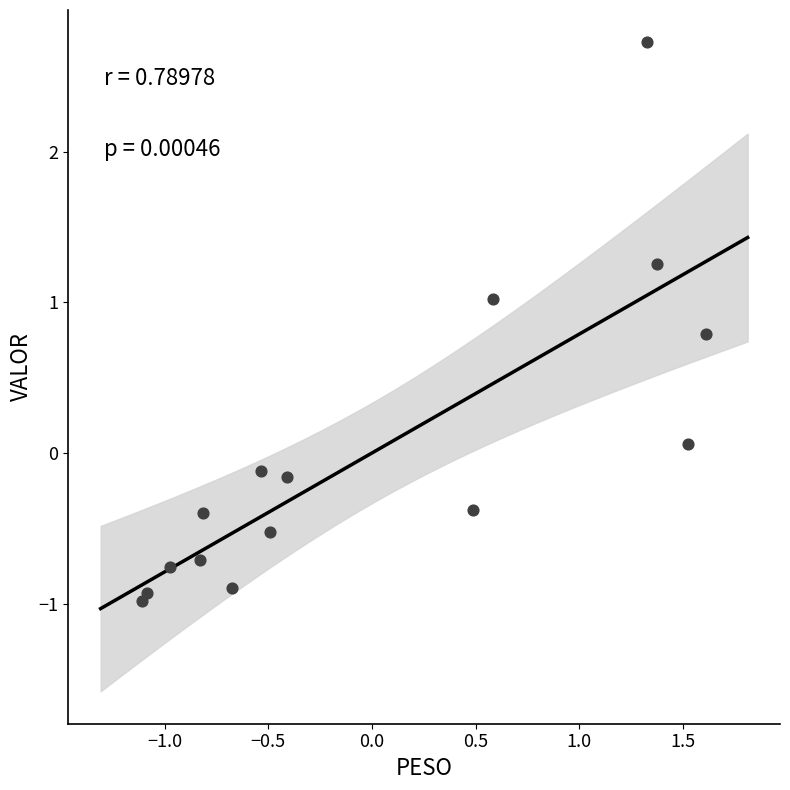

What is the range of Y values (max minus min)?

3.7